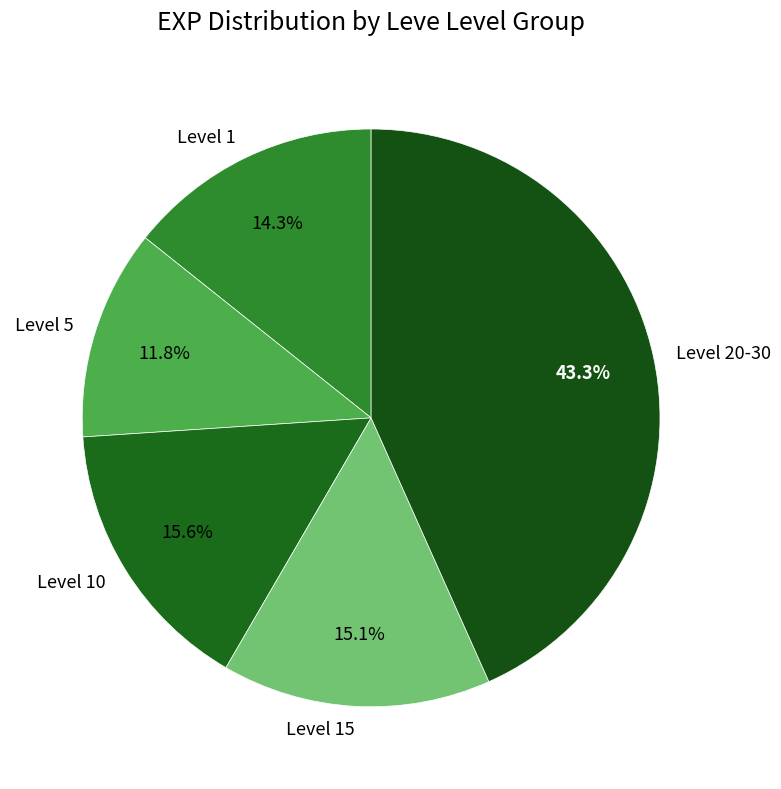

Rank the categories by value from lowest to highest.

Level 5, Level 1, Level 15, Level 10, Level 20-30